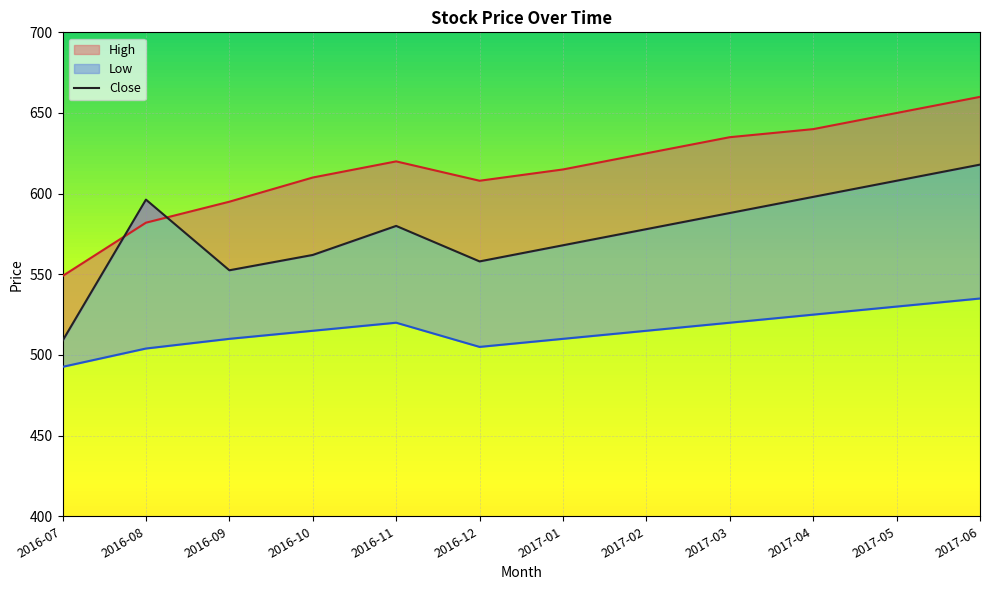

What is the label of the 7th point from the right?

2016-12